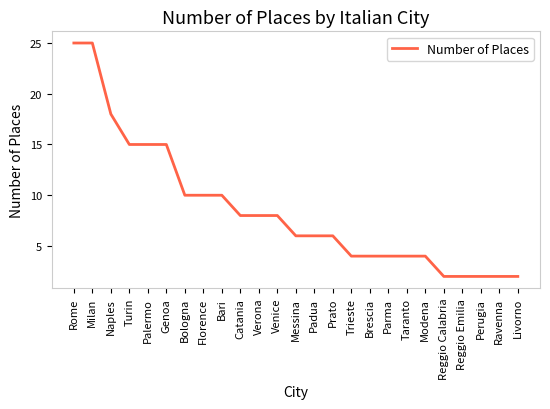

What is the difference between the maximum and minimum values?

23